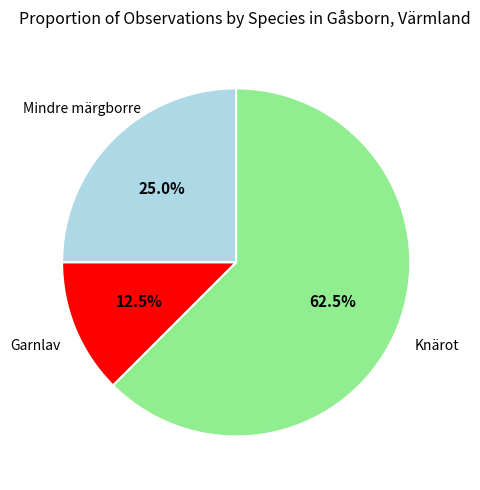

Is there a majority slice in this chart?

Yes